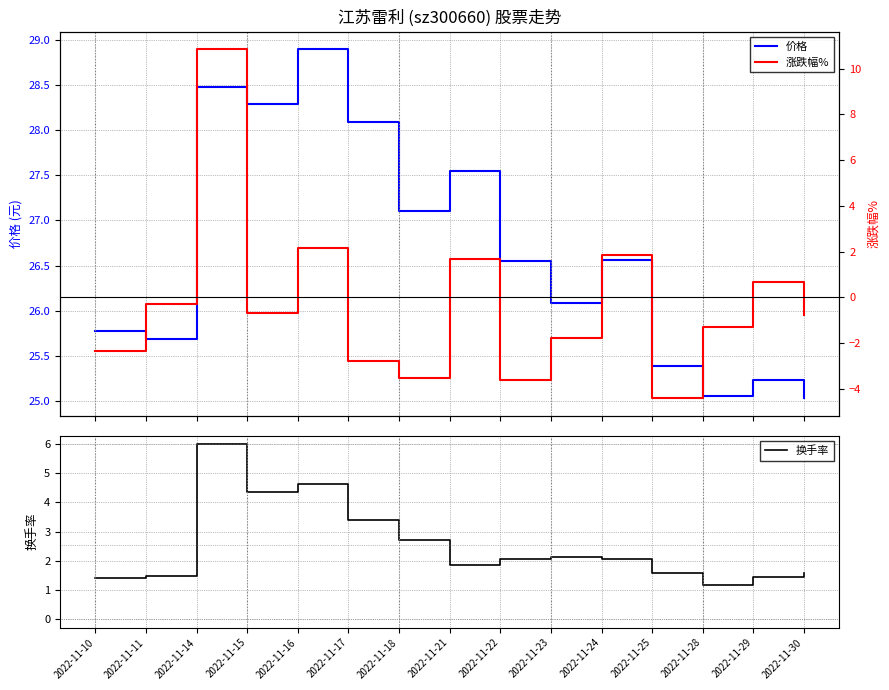

Rank the series at 2022-11-28 from lowest to highest value.

涨跌幅%, 换手率, 价格